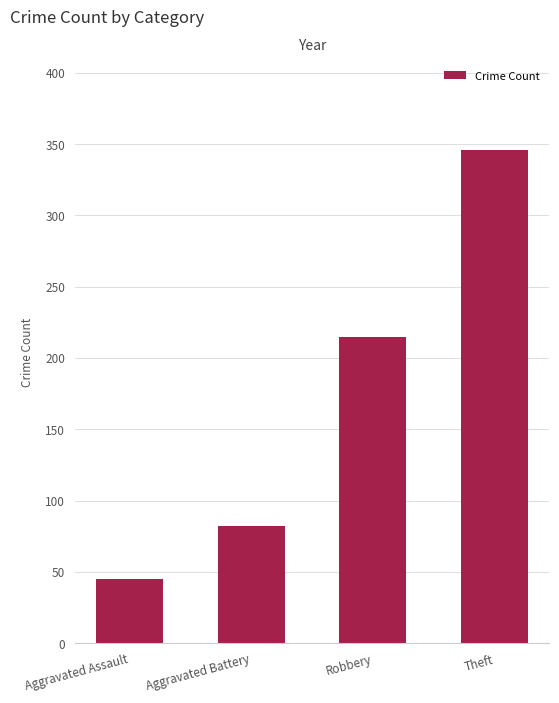

What is the label of the 1st bar from the left?

Aggravated Assault